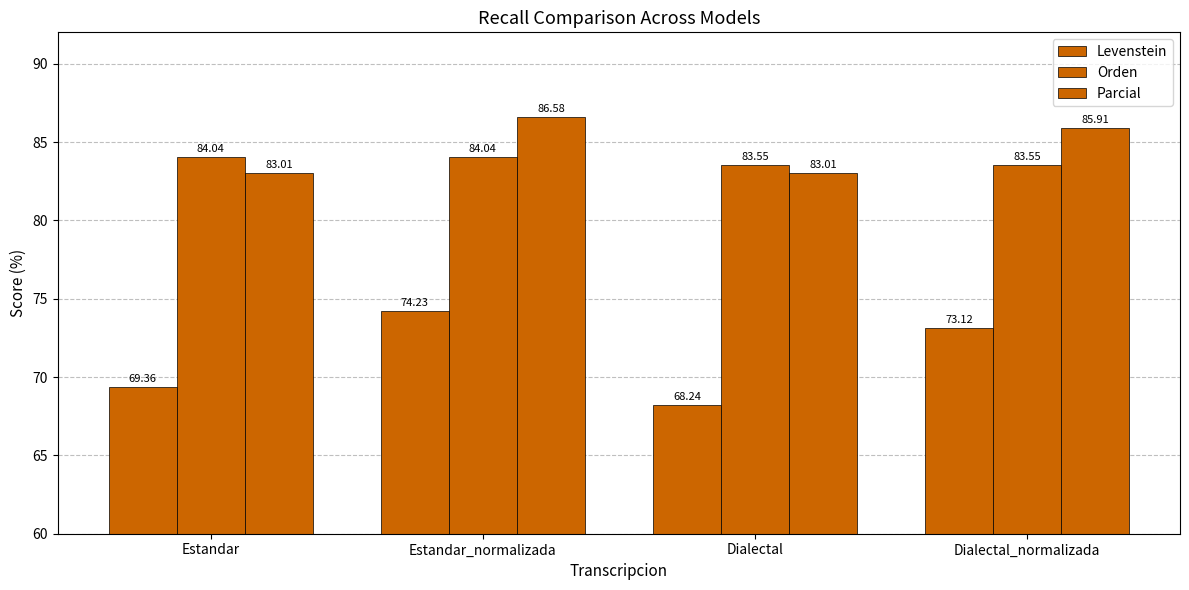

Reading right to left, what are all the values shown in this chart?

Levenstein: 73.1	68.2	74.2	69.4
Orden: 83.6	83.6	84.0	84.0
Parcial: 85.9	83.0	86.6	83.0